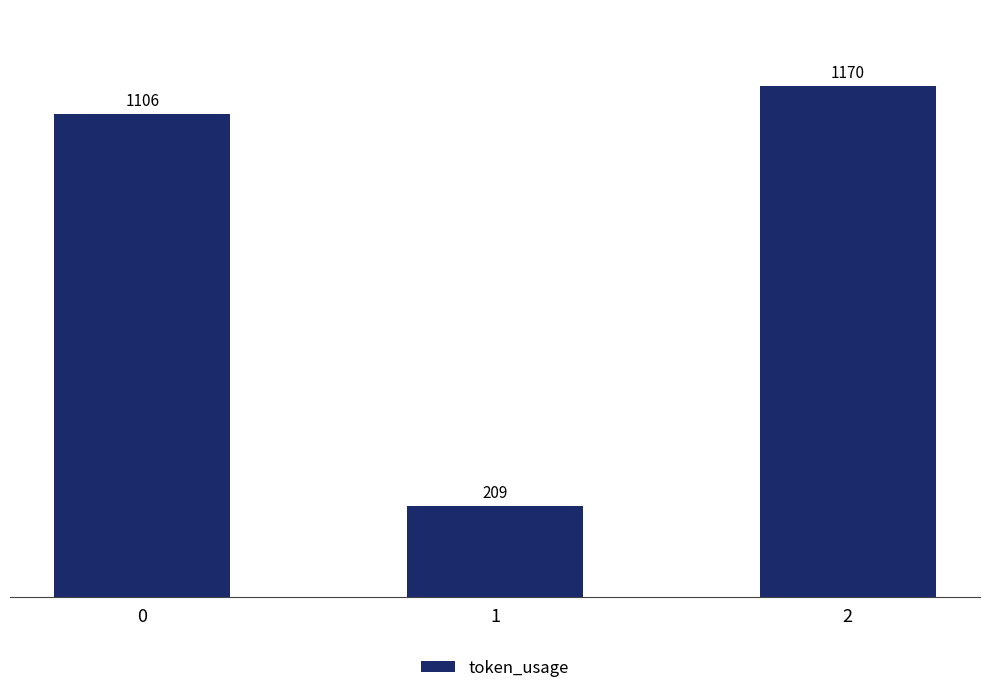

What is the approximate value at 0, to the nearest 50?

1100